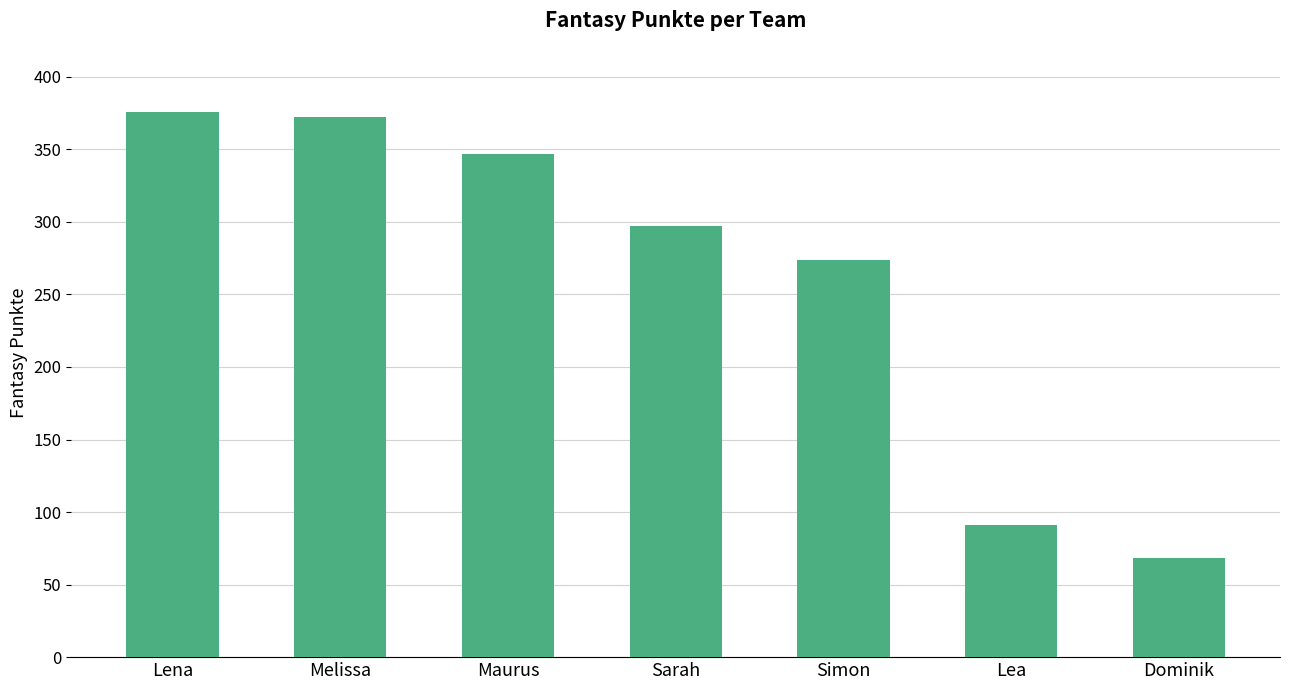

True or false: the data shows 160 at Sarah.

False